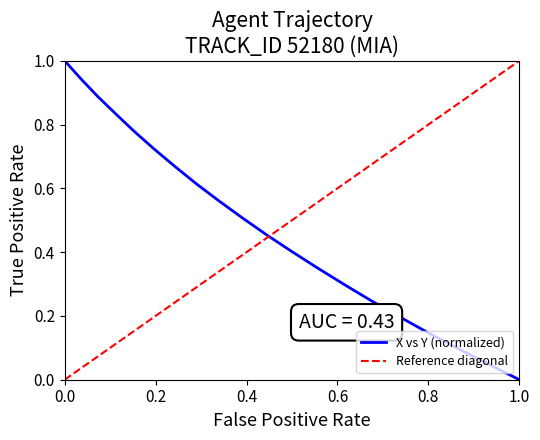

After their last crossing, which series has the higher values: X vs Y (normalized) or Reference diagonal?

Reference diagonal